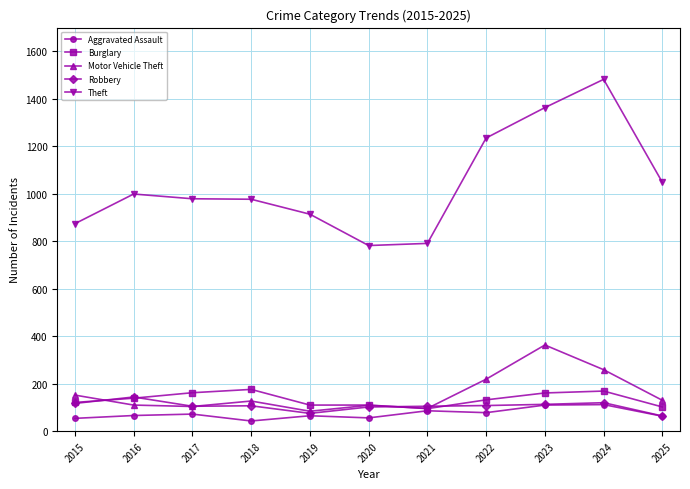

Which series has the largest total across all categories?

Theft